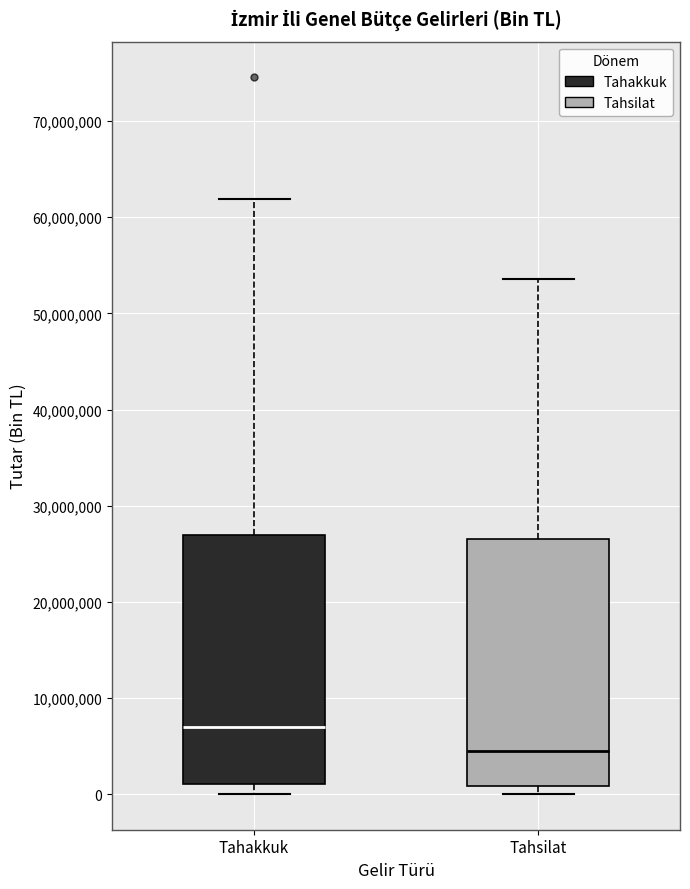

Which box has the lowest median line?

Tahsilat